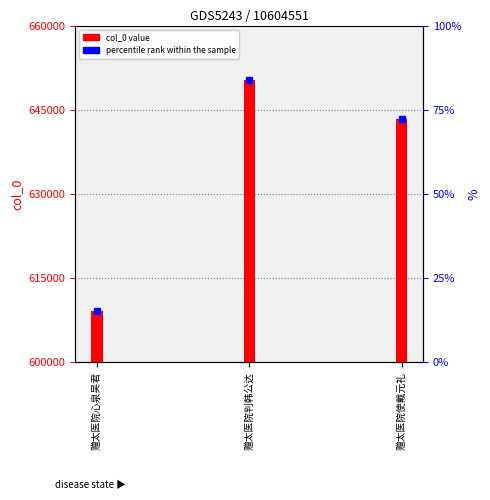

Which label corresponds to the largest value in the chart?

赠太医院判韩公达